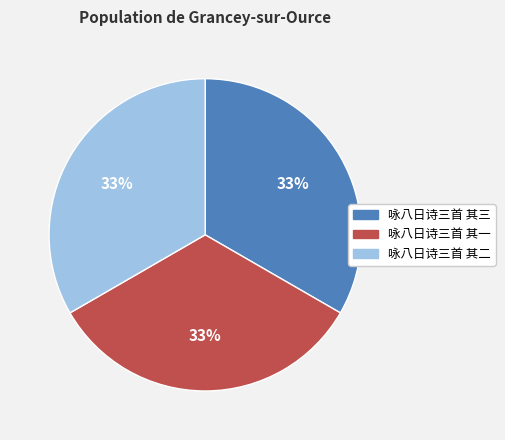

To the nearest percent, what portion does 咏八日诗三首 其一 represent?

33%